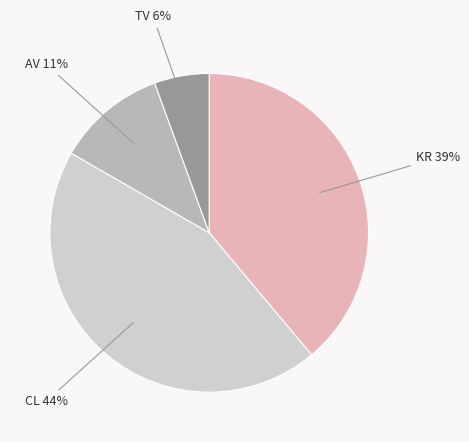

Which has a higher value, AV or CL?

CL